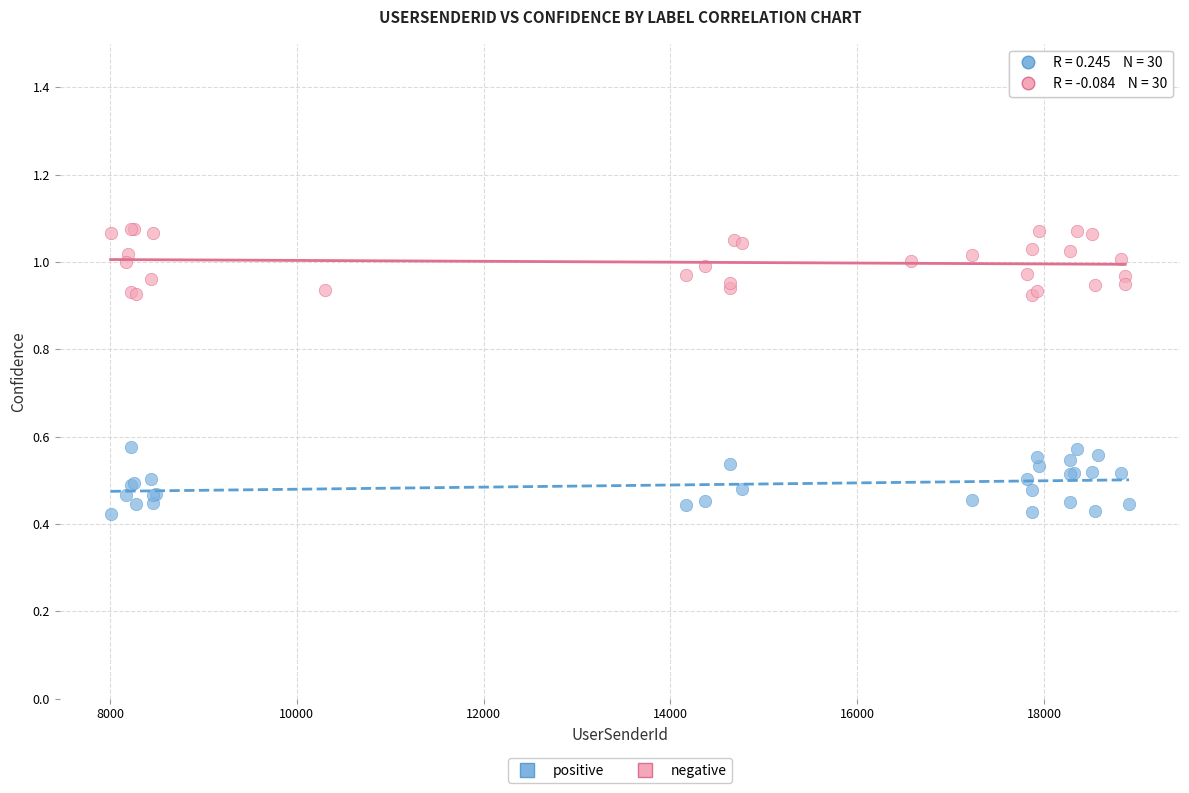

Which series reaches the maximum Y coordinate?

negative